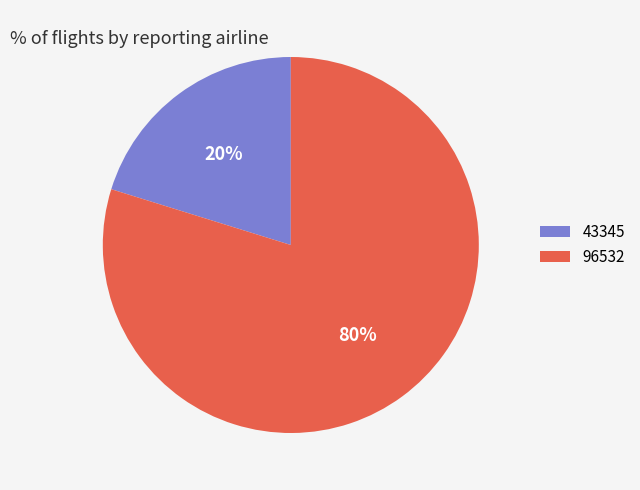

Is there a majority slice in this chart?

Yes